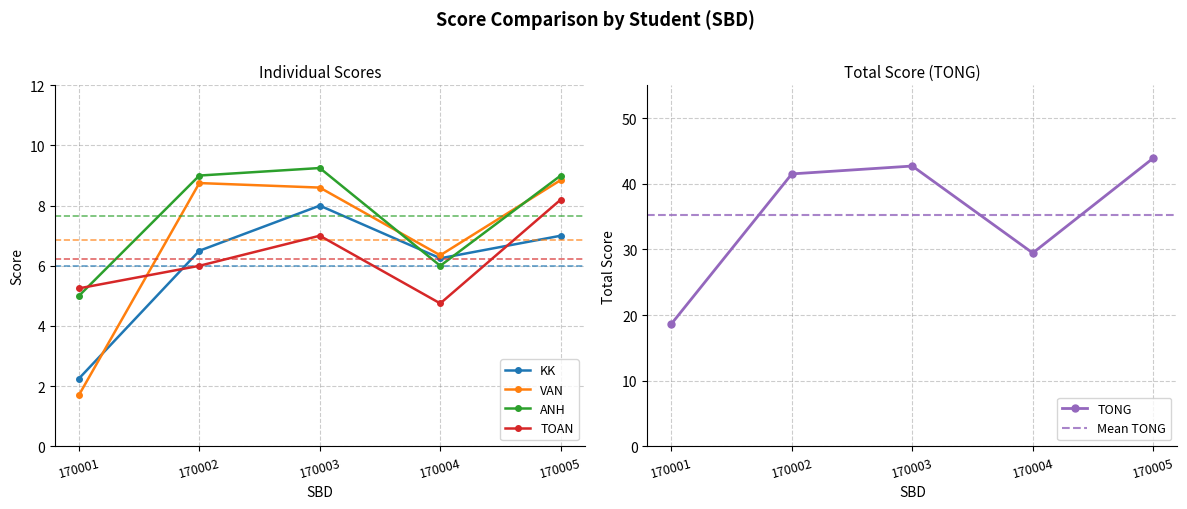

At which label is ANH closest to 7?

170004